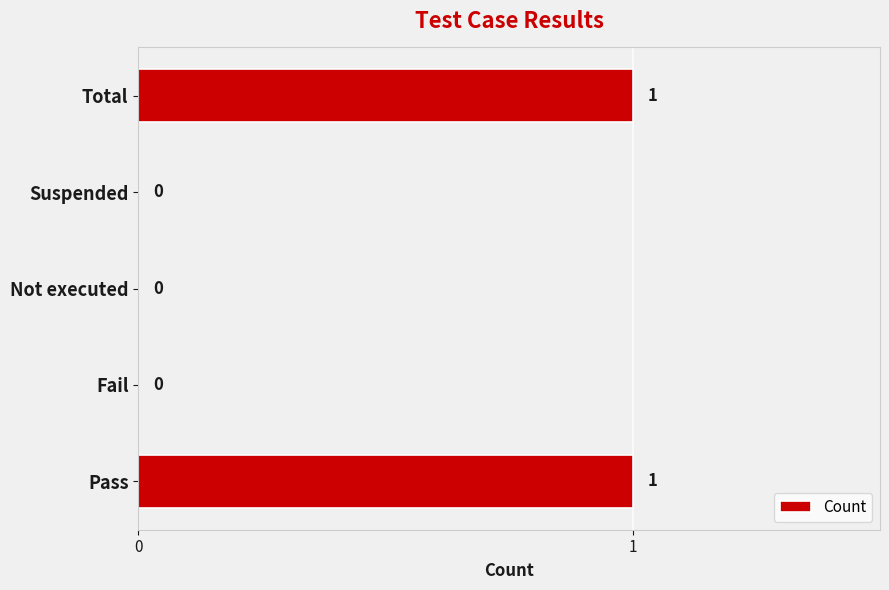

Are the bars horizontal?

Yes